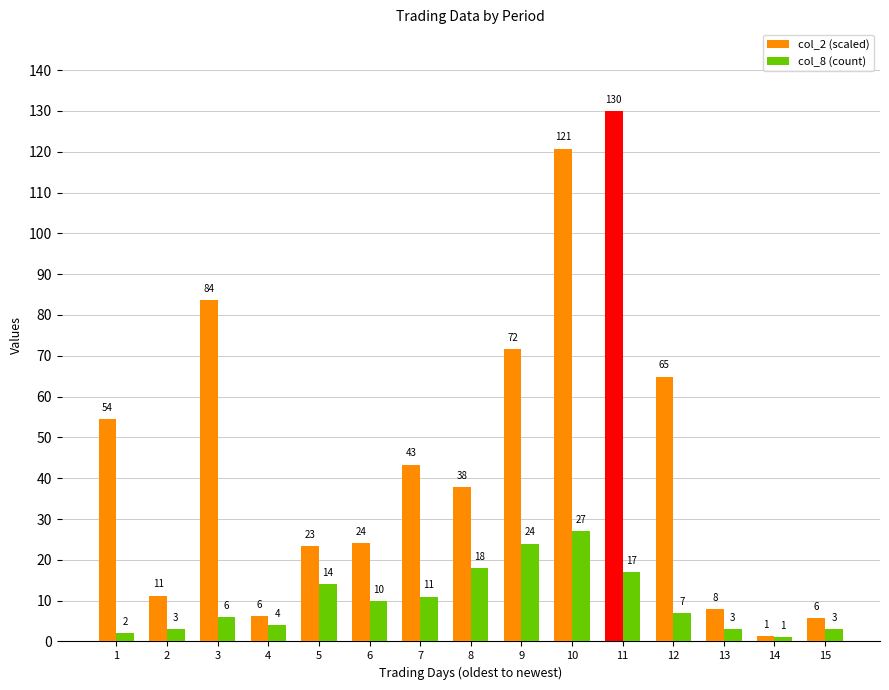

What is the difference between the col_8 (count) values at 8 and 13?

15